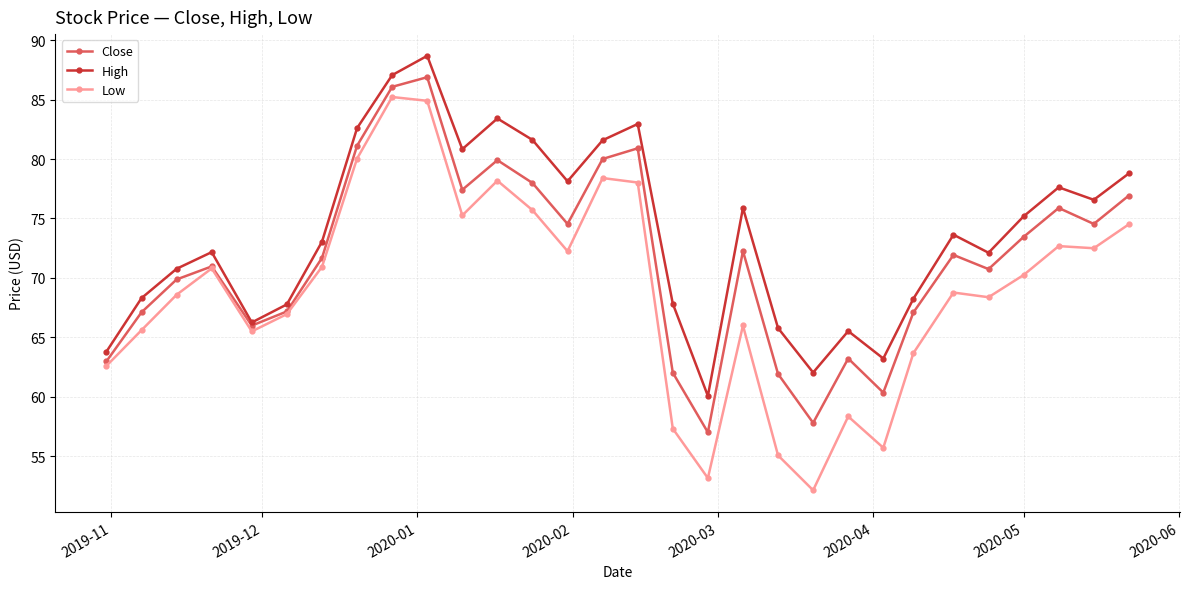

True or false: Close has more than 0 points higher than both neighbors.

True